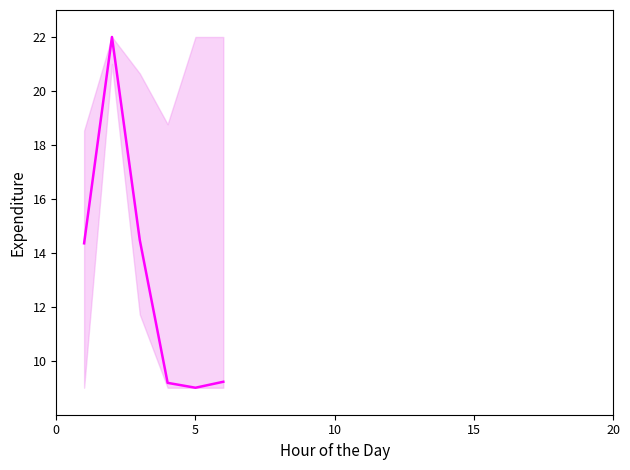

Is it true that the value at 5 is 15.5?

False